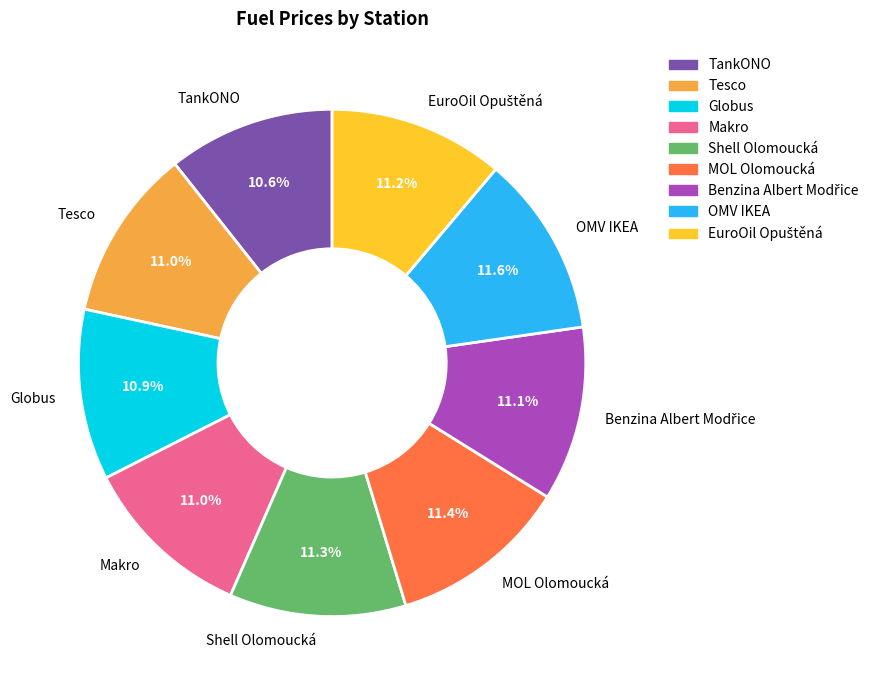

What portion of the pie excludes Tesco?

89.0%